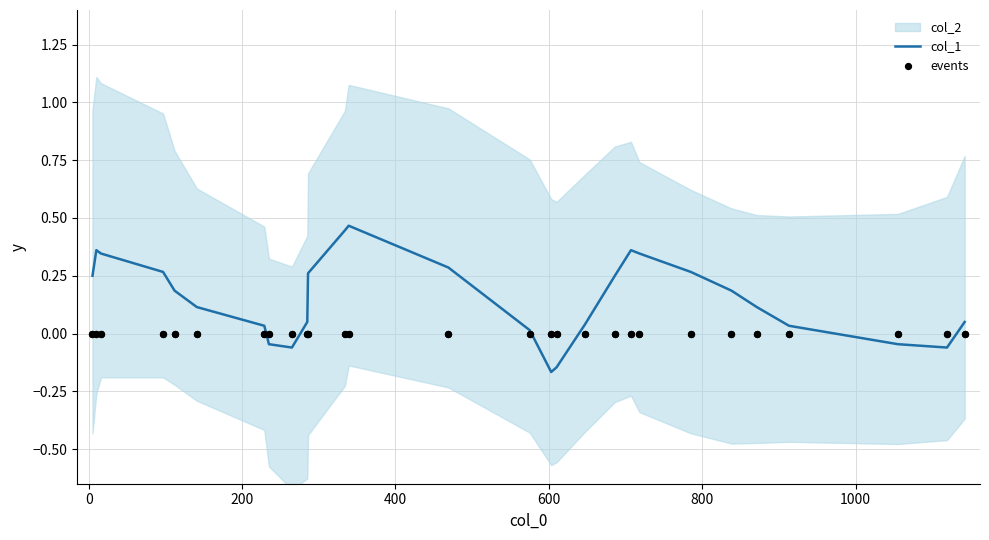

Is the value of events at 15 greater than the value of col_1 at 23?

No